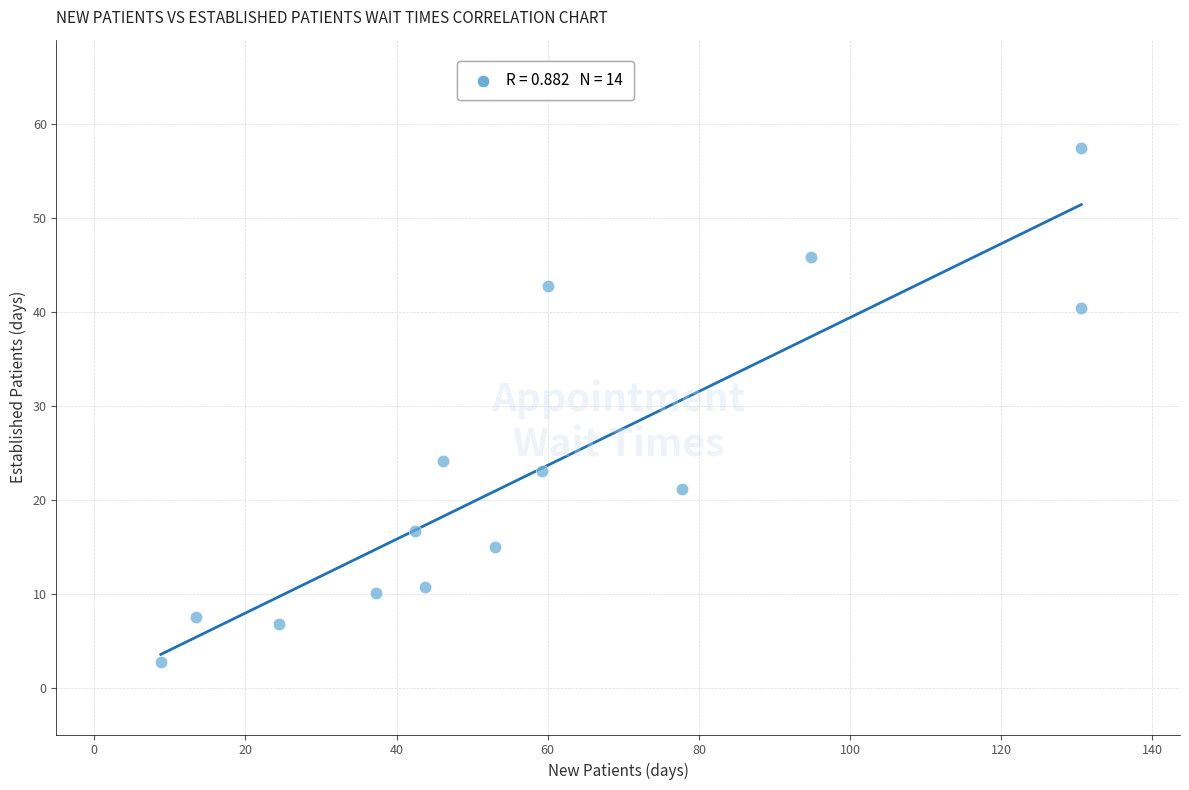

What is the range of X values (max minus min)?

121.8